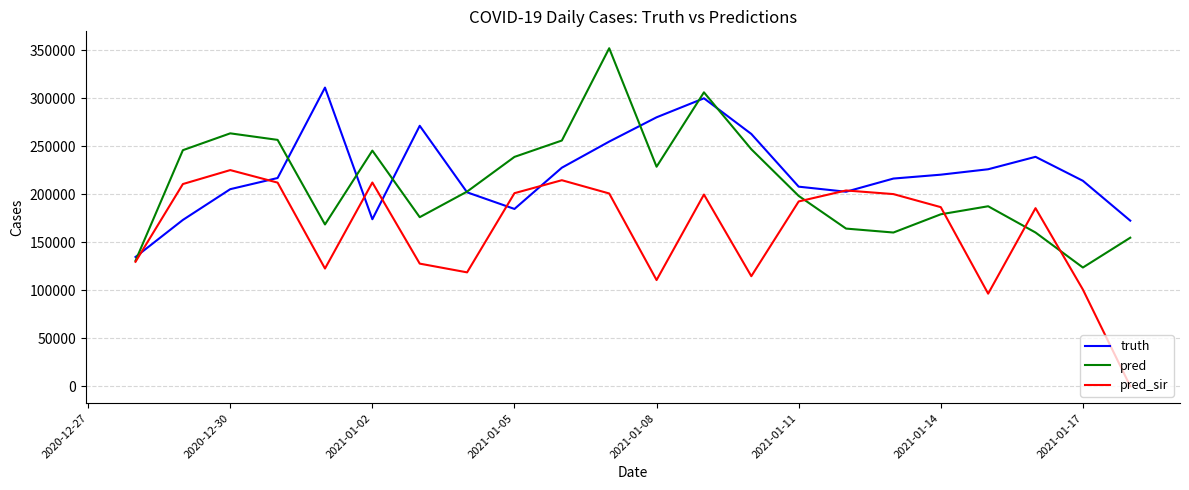

Rank the series by their maximum value, from highest to lowest.

pred, truth, pred_sir